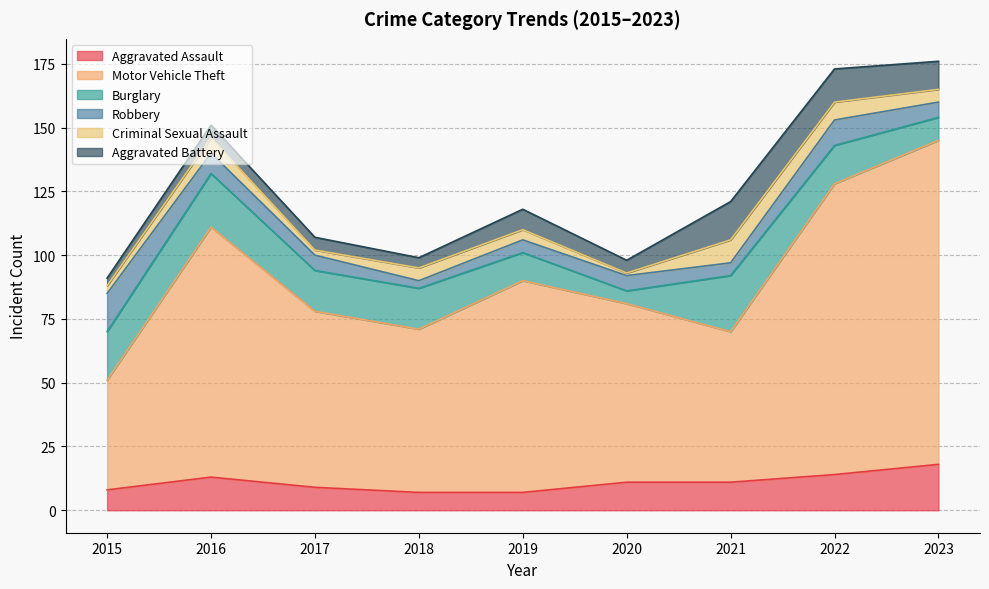

Reading right to left, extract all data points from this chart.

Aggravated Assault: 2023=18	2022=14	2021=11	2020=11	2019=7	2018=7	2017=9	2016=13	2015=8
Motor Vehicle Theft: 2023=127	2022=114	2021=59	2020=70	2019=83	2018=64	2017=69	2016=98	2015=43
Burglary: 2023=9	2022=15	2021=22	2020=5	2019=11	2018=16	2017=16	2016=21	2015=19
Robbery: 2023=6	2022=10	2021=5	2020=6	2019=5	2018=3	2017=6	2016=8	2015=15
Criminal Sexual Assault: 2023=5	2022=7	2021=9	2020=1	2019=4	2018=5	2017=2	2016=6	2015=3
Aggravated Battery: 2023=11	2022=13	2021=15	2020=5	2019=8	2018=4	2017=5	2016=5	2015=3